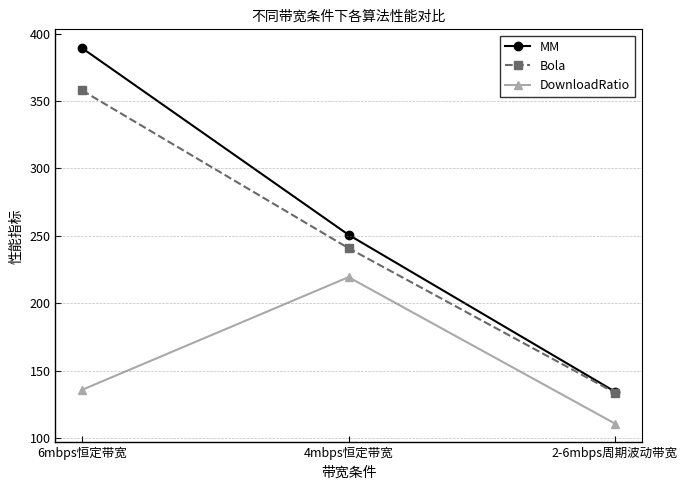

How many data points in DownloadRatio are less than 135?

1